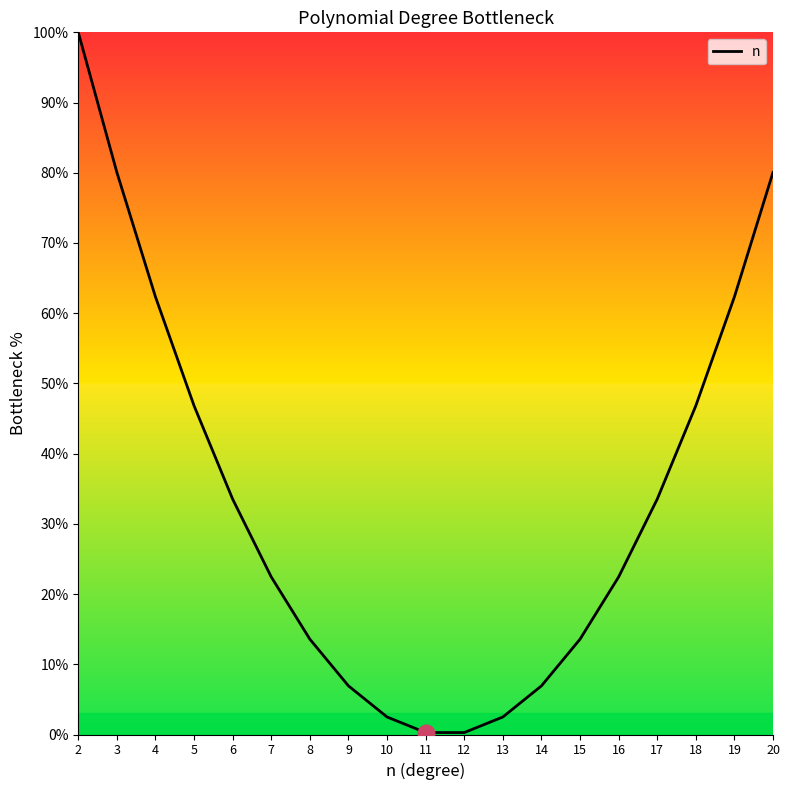

What is the average value?

33.5